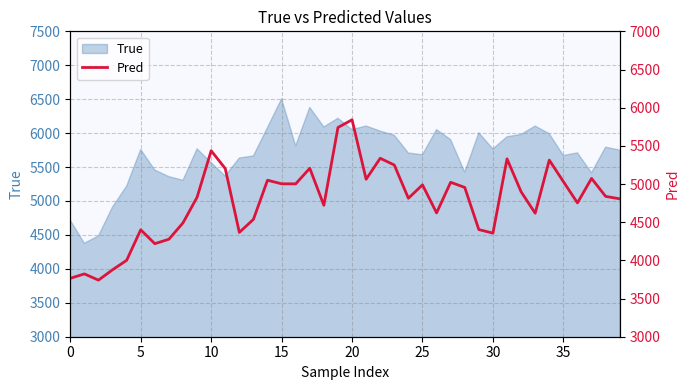

What is the smallest value displayed?

3741.3